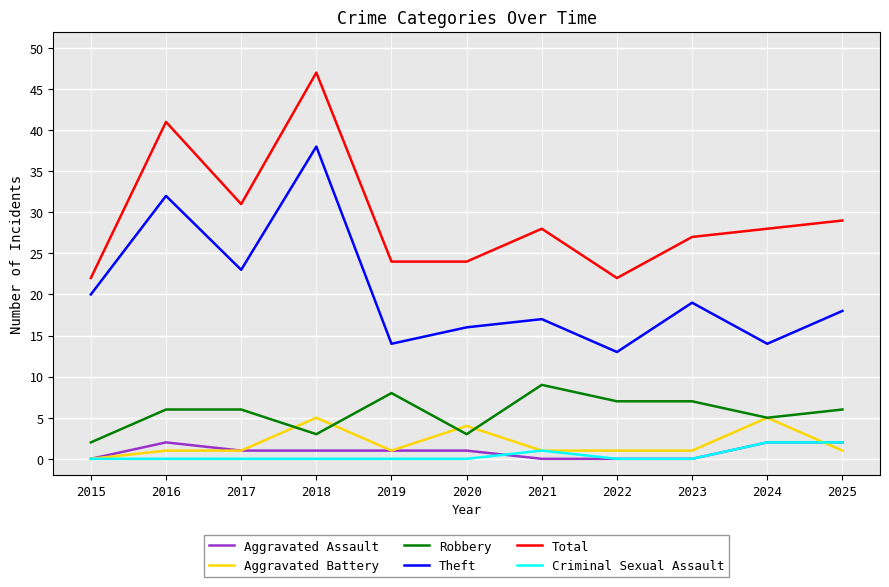

Which category has the highest value in the Total series?

2018